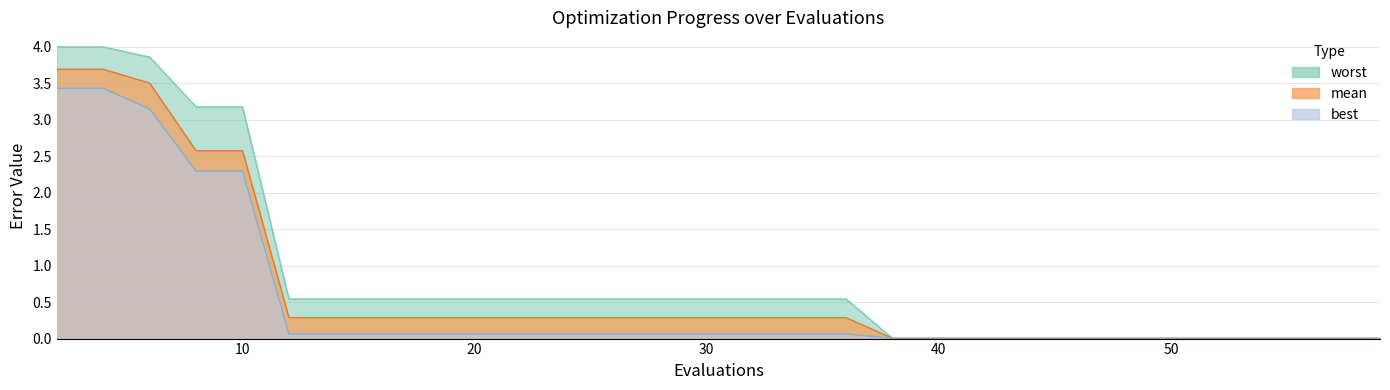

At which label does worst reach its minimum?

38